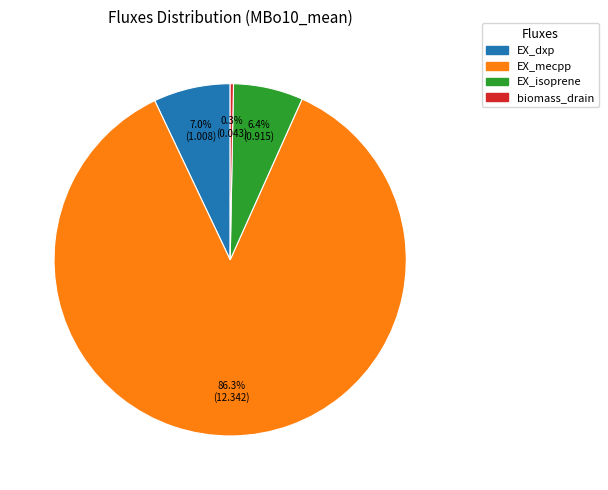

Rank the categories by value from lowest to highest.

biomass_drain, EX_isoprene, EX_dxp, EX_mecpp